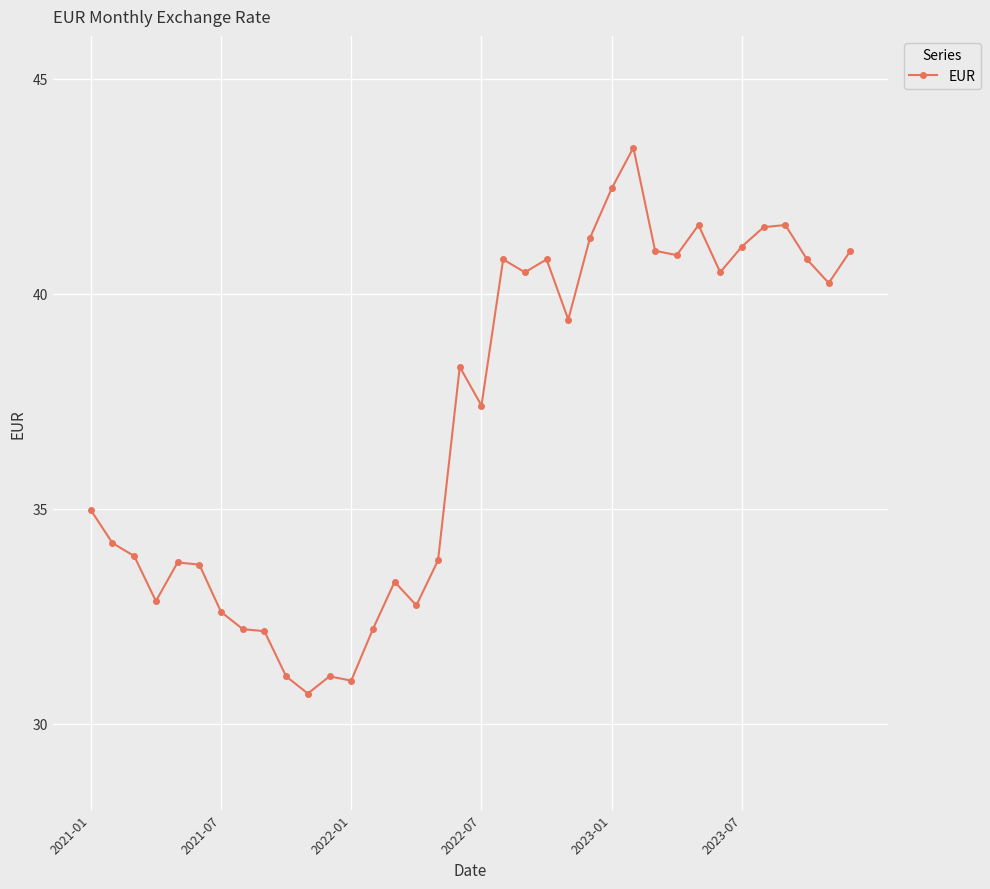

What is the average value?

37.0